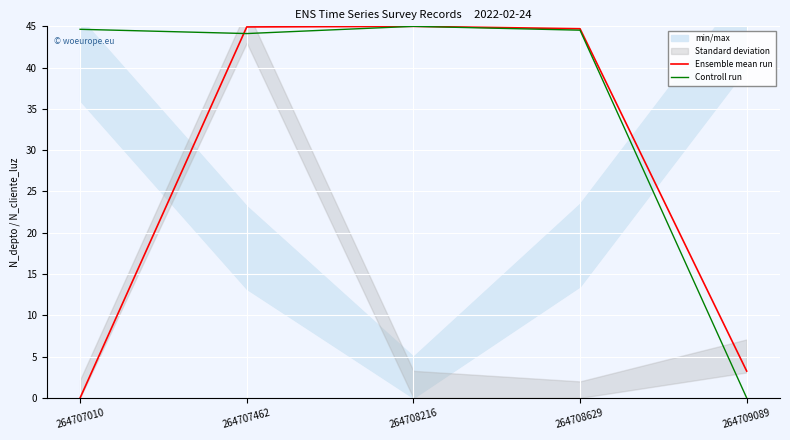

What is the difference between the maximum and second lowest values in the Controll run series?

0.9